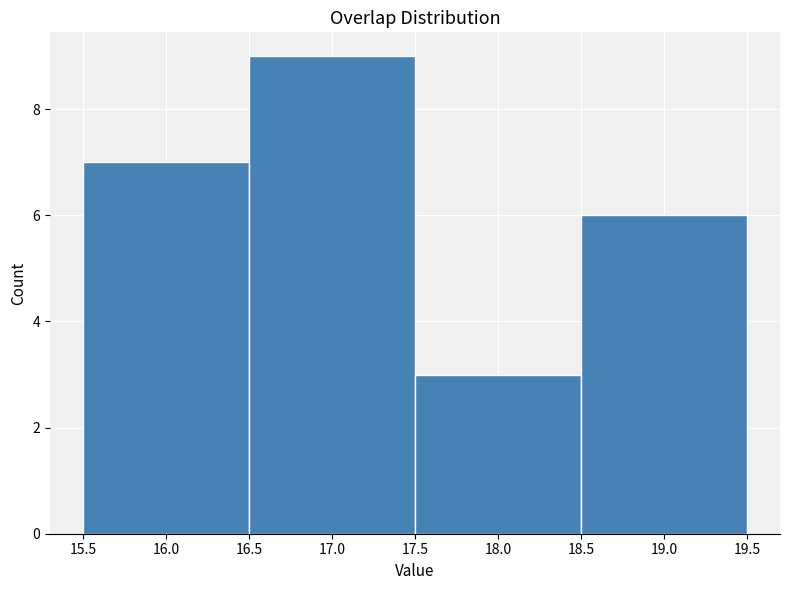

Reading left to right, transcribe this chart: for each bar, give the range it covers on the x-axis and its height. The values are not printed on the chart, so give them approximately, as read against the axis.

15.5 to 16.5: 7
16.5 to 17.5: 9
17.5 to 18.5: 3
18.5 to 19.5: 6